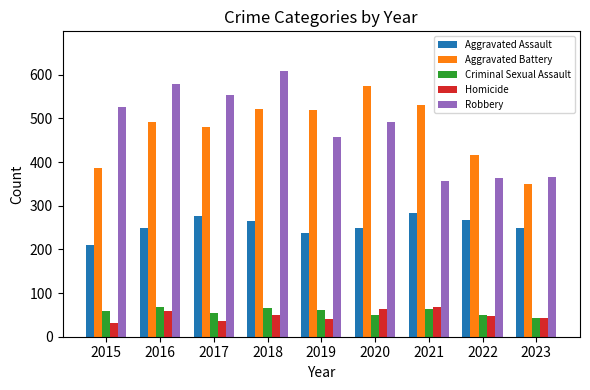

What is the spread (max minus min) of values at 2020?

525